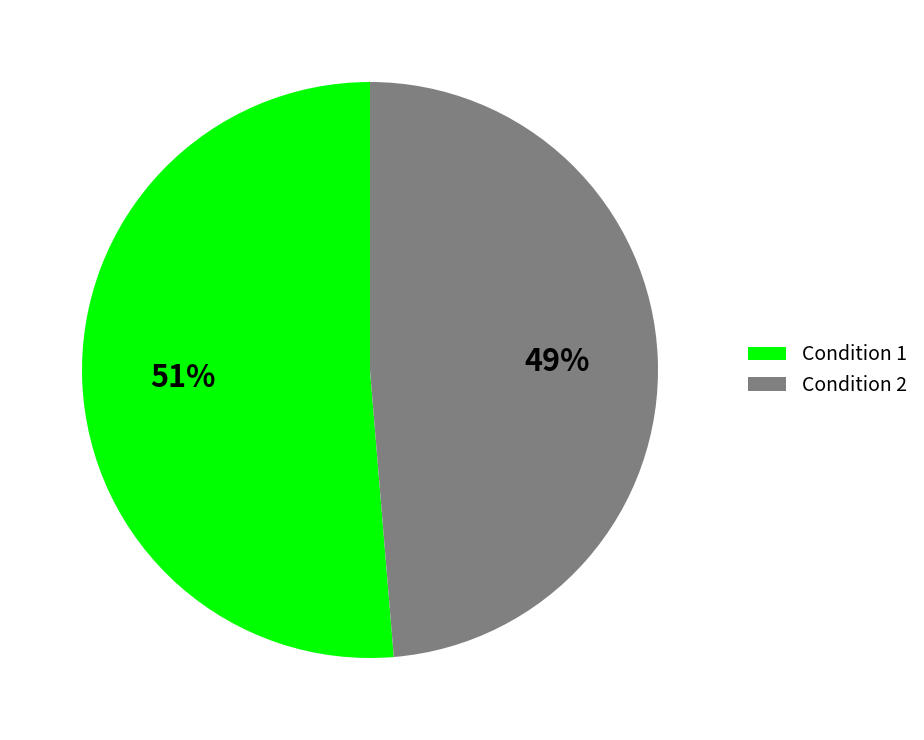

Is there any slice that represents more than half of the pie?

Yes